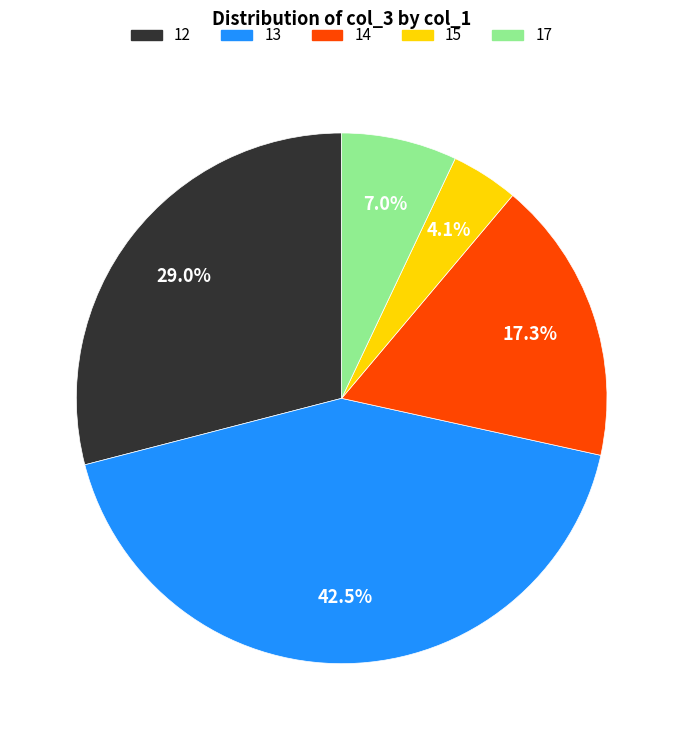

How many slices are in this pie chart?

5